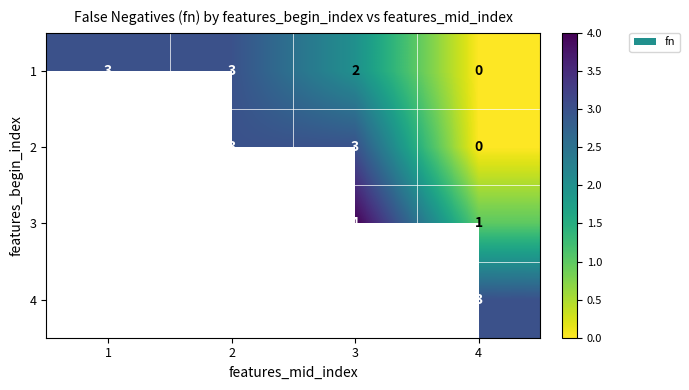

The 1 series shows 2.1 at 1. True or false?

False